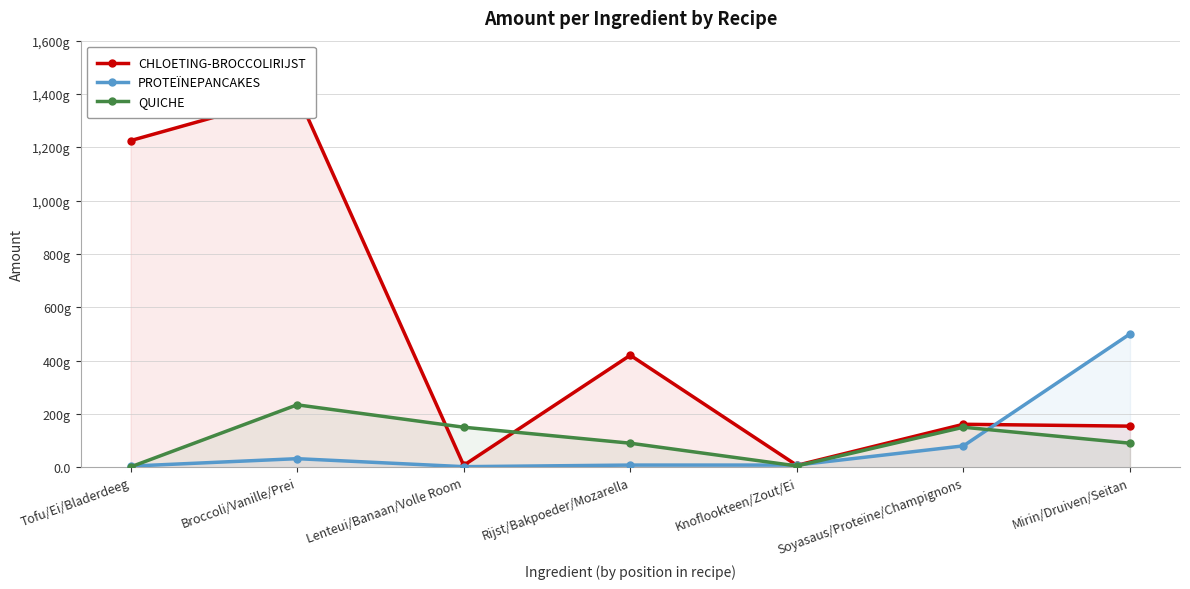

Rank the categories by PROTEÏNEPANCAKES value from lowest to highest.

Lenteui/Banaan/Volle Room, Tofu/Ei/Bladerdeeg, Rijst/Bakpoeder/Mozarella, Knoflookteen/Zout/Ei, Broccoli/Vanille/Prei, Soyasaus/Proteïne/Champignons, Mirin/Druiven/Seitan